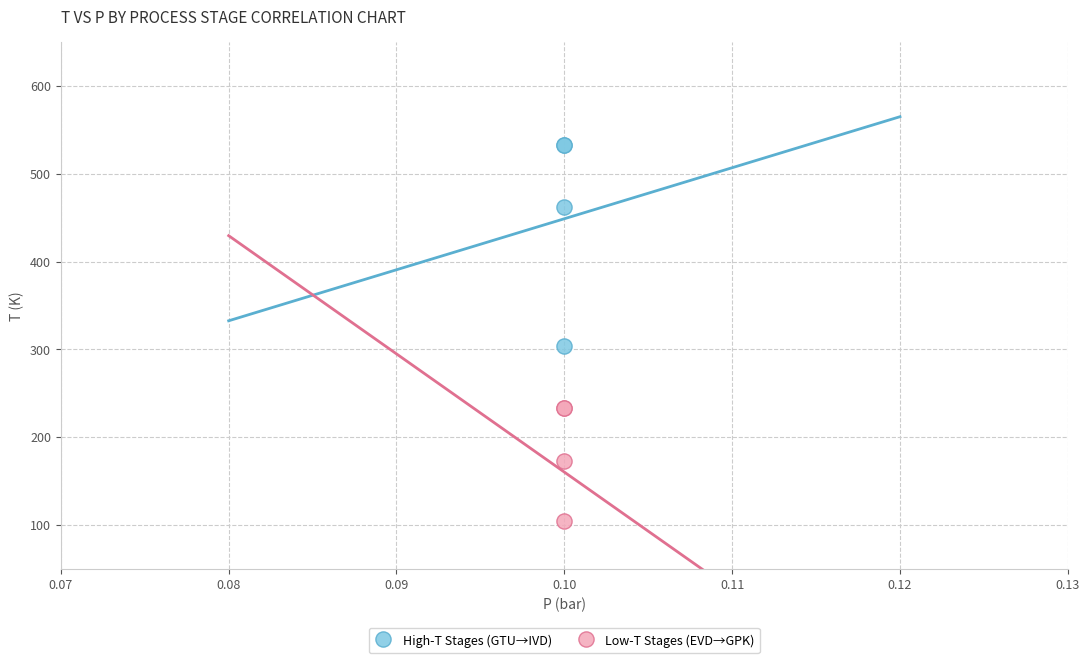

Which series contains the lowest Y value?

Low-T Stages (EVD→GPK)